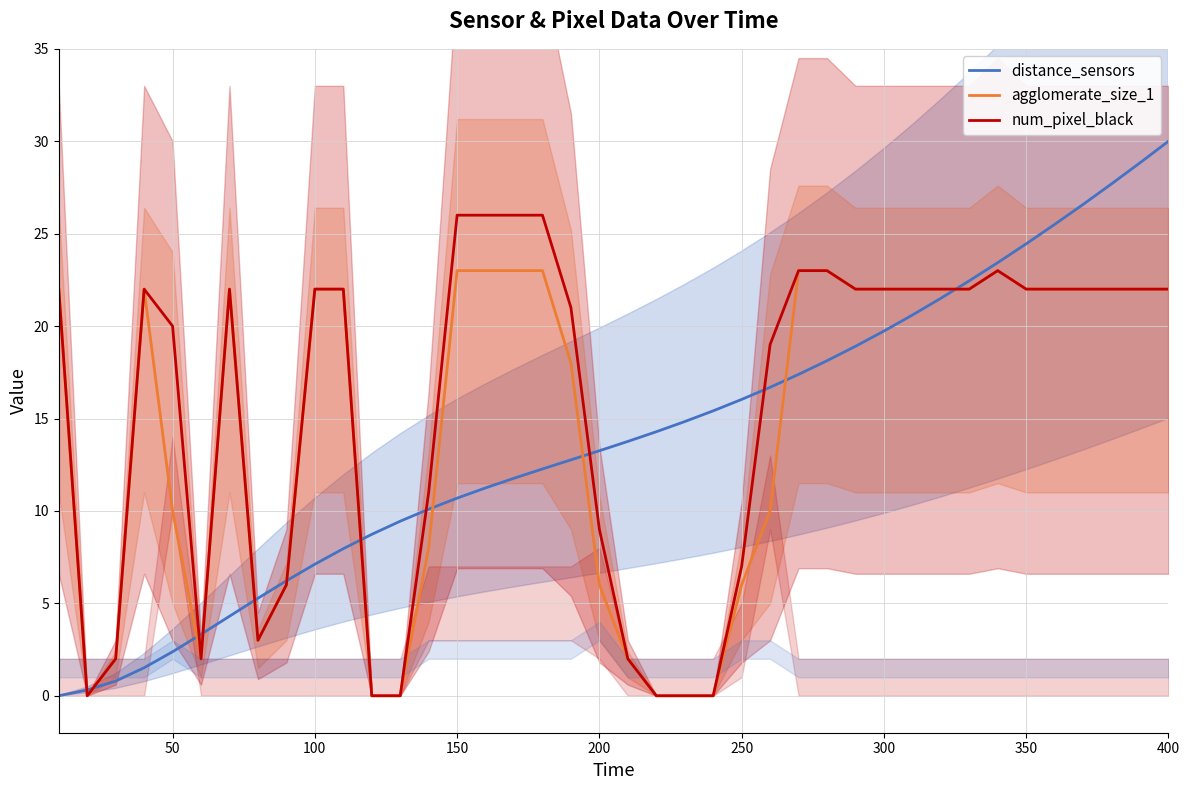

The value of agglomerate_size_1 at 200 is 10.6. True or false?

False